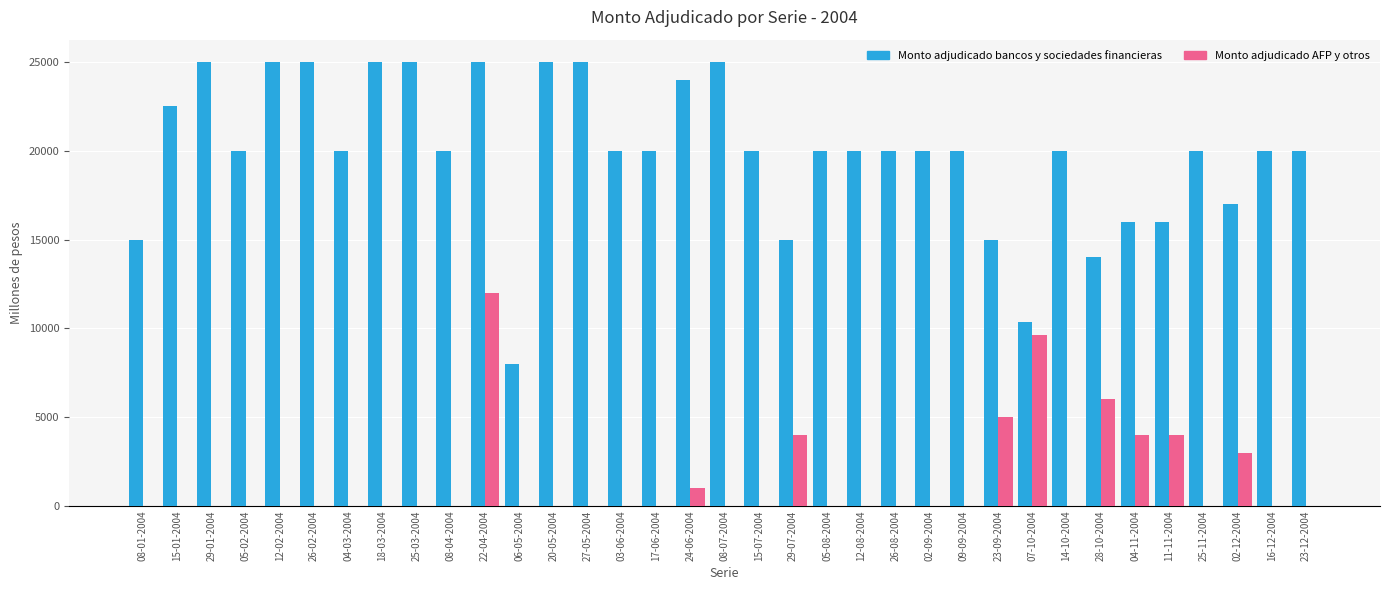

What is the highest value of the Monto adjudicado bancos y sociedades financieras series?

25000